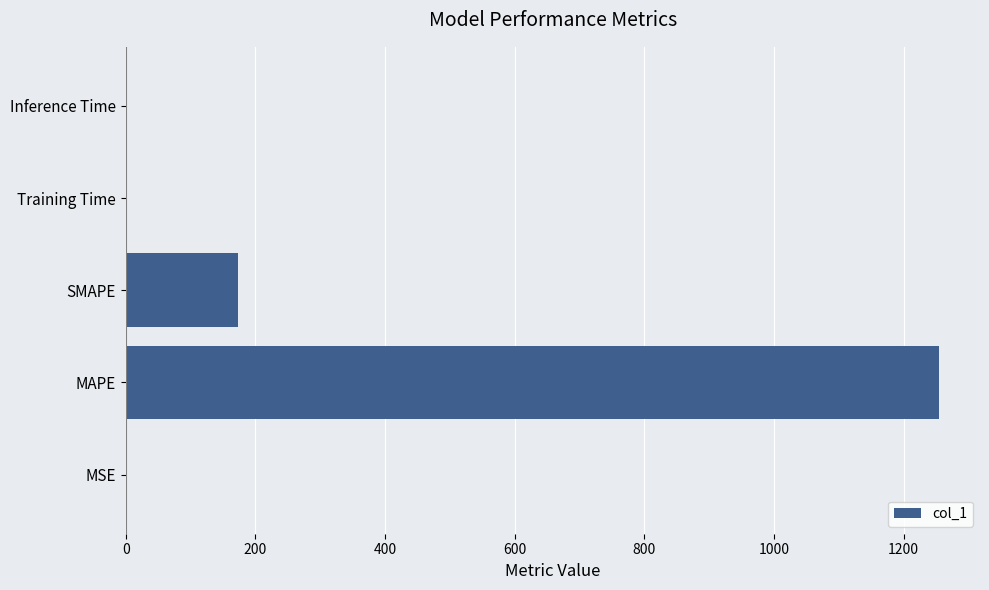

Which has a higher value, Inference Time or SMAPE?

SMAPE